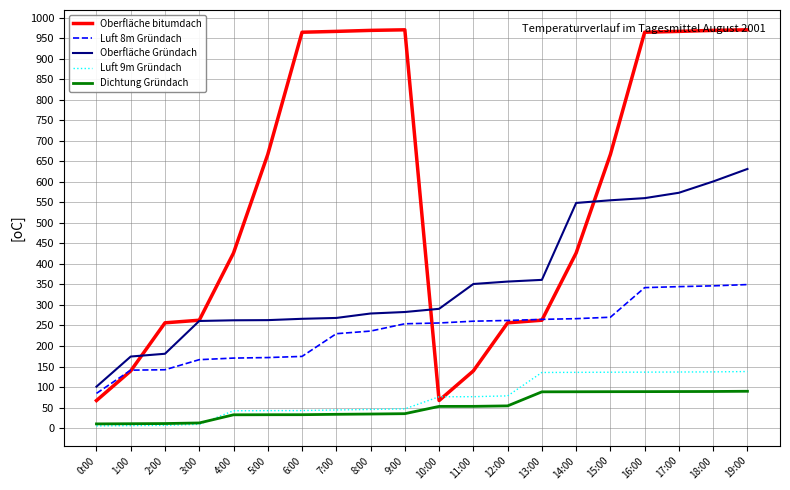

What is the maximum value for Dichtung Gründach?

89.7